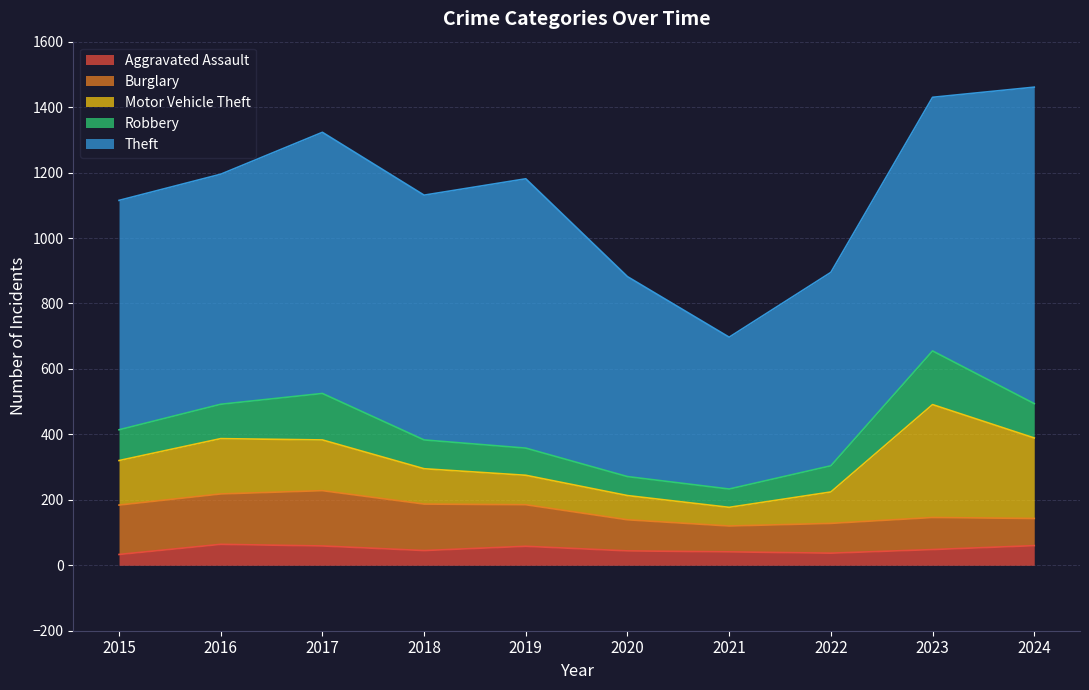

True or false: Aggravated Assault and Motor Vehicle Theft cross at least once.

False